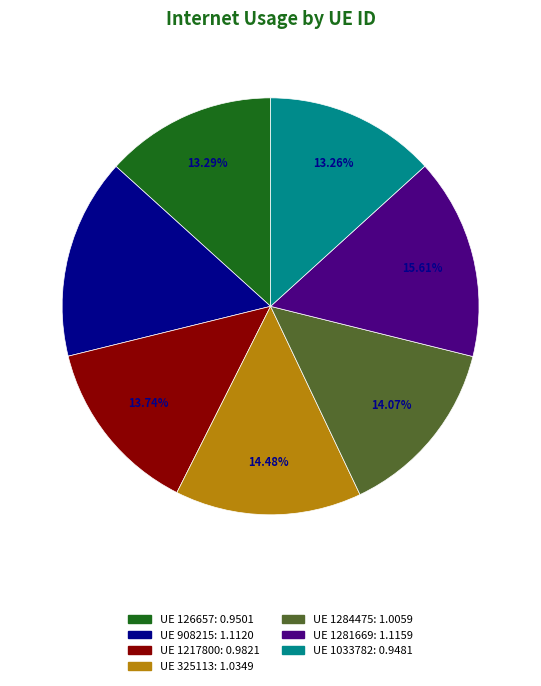

Does any single category account for the majority?

No